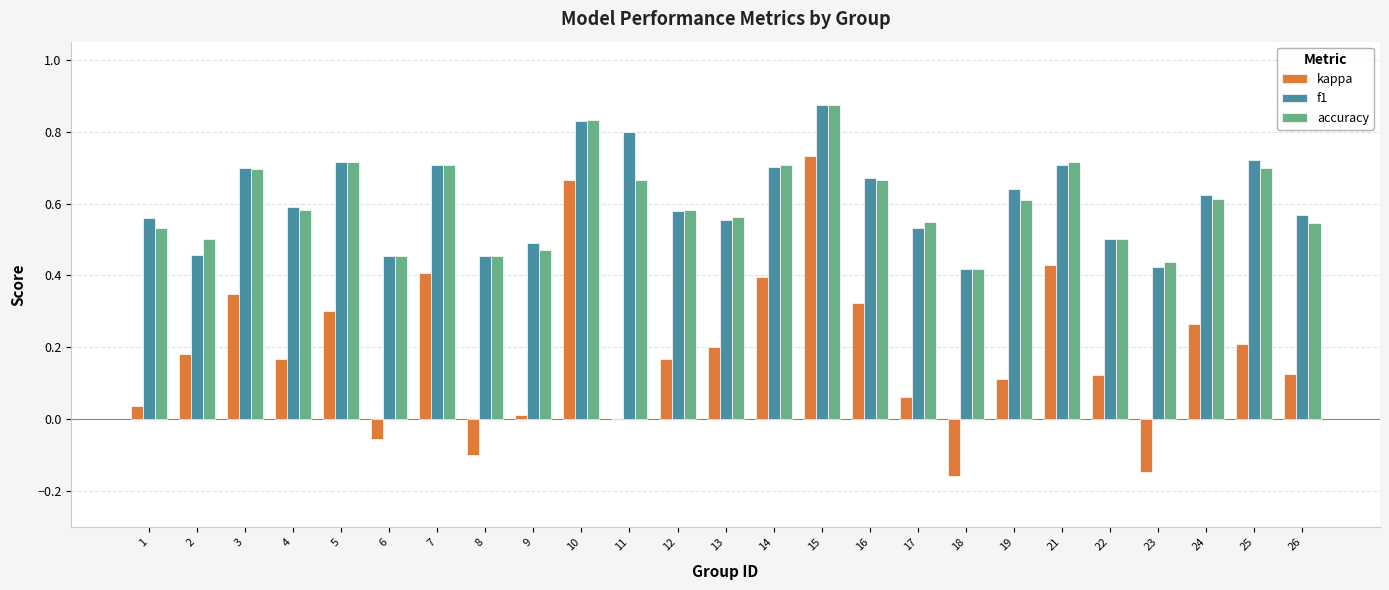

How many data points does each series have?

25